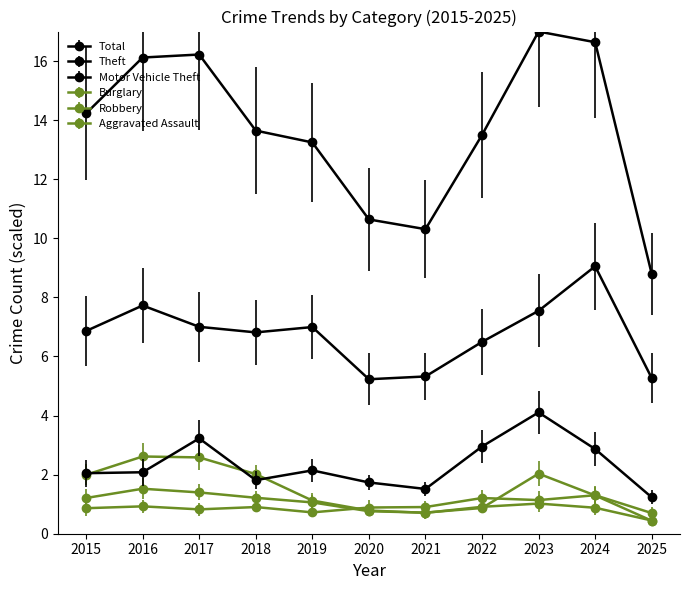

Does the chart have visible grid lines?

No